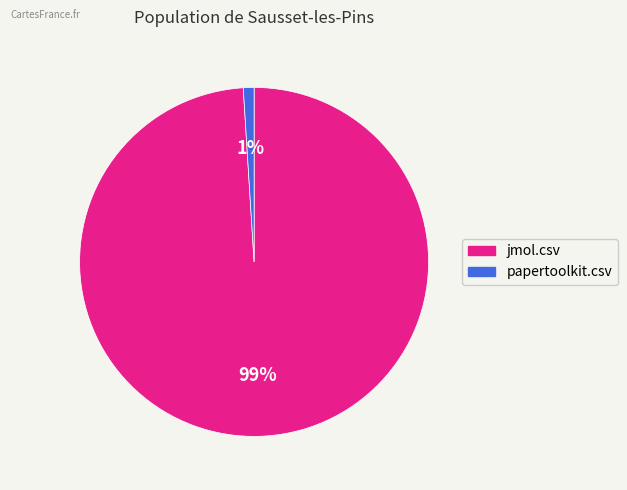

Is the sum of papertoolkit.csv and jmol.csv greater than half?

Yes